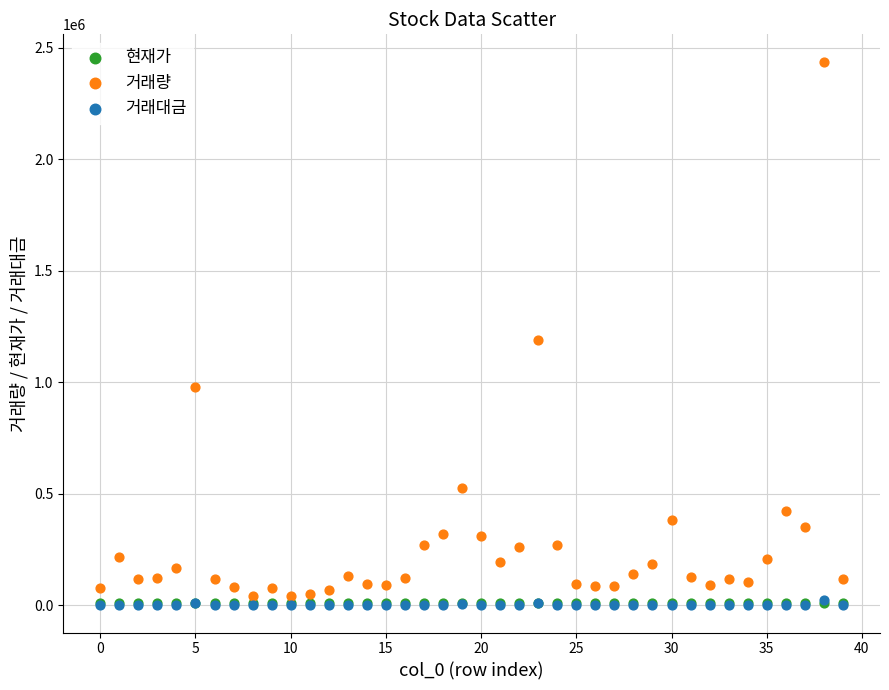

What are all the series names shown in the legend?

현재가, 거래량, 거래대금